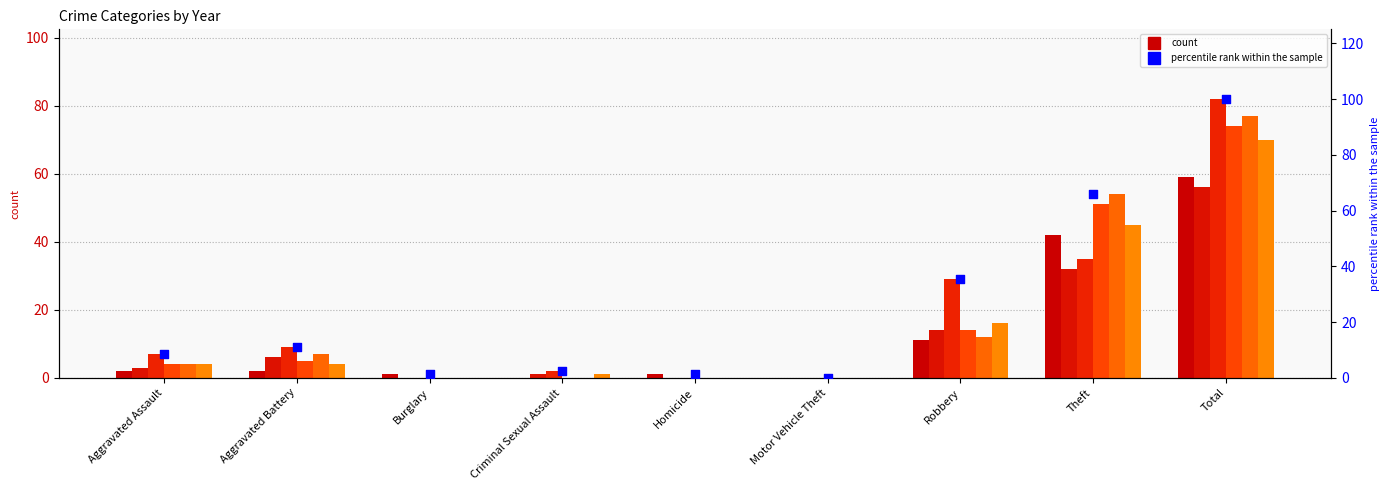

Between Total and Burglary, which is larger?

Total